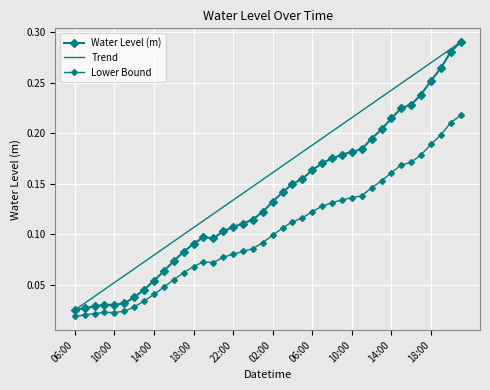

Reading left to right, what are all the values shown in this chart?

Water Level (m): 0.0	0.0	0.0	0.0	0.0	0.0	0.0	0.0	0.1	0.1	0.1	0.1	0.1	0.1	0.1	0.1	0.1	0.1	0.1	0.1	0.1	0.1	0.1	0.2	0.2	0.2	0.2	0.2	0.2	0.2	0.2	0.2	0.2	0.2	0.2	0.2	0.3	0.3	0.3	0.3
Trend: 0.0	0.0	0.0	0.0	0.1	0.1	0.1	0.1	0.1	0.1	0.1	0.1	0.1	0.1	0.1	0.1	0.1	0.1	0.1	0.2	0.2	0.2	0.2	0.2	0.2	0.2	0.2	0.2	0.2	0.2	0.2	0.2	0.2	0.2	0.3	0.3	0.3	0.3	0.3	0.3
Lower Bound: 0.0	0.0	0.0	0.0	0.0	0.0	0.0	0.0	0.0	0.0	0.1	0.1	0.1	0.1	0.1	0.1	0.1	0.1	0.1	0.1	0.1	0.1	0.1	0.1	0.1	0.1	0.1	0.1	0.1	0.1	0.1	0.2	0.2	0.2	0.2	0.2	0.2	0.2	0.2	0.2